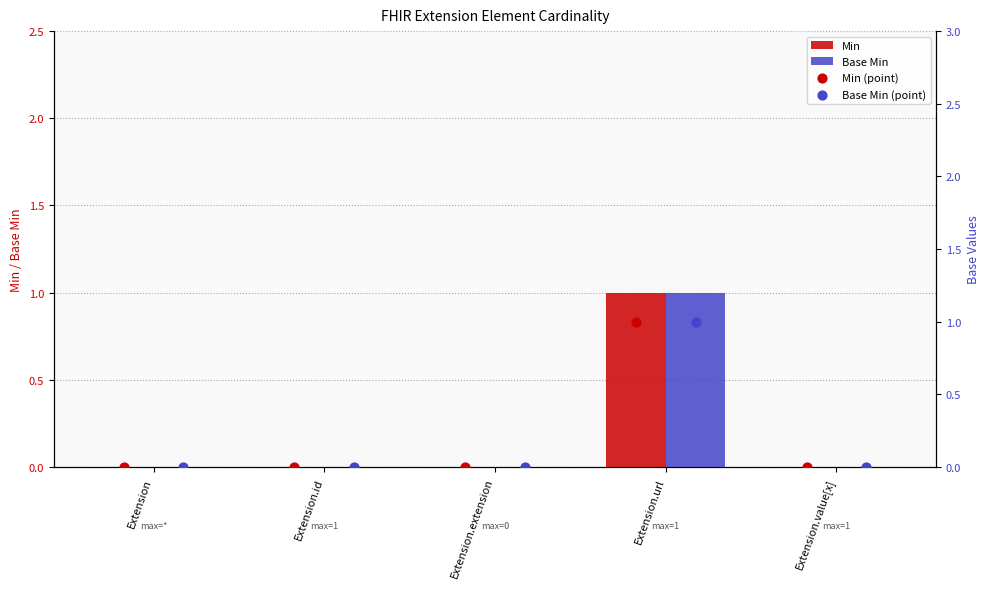

At which label does Base Min reach its peak?

Extension.url